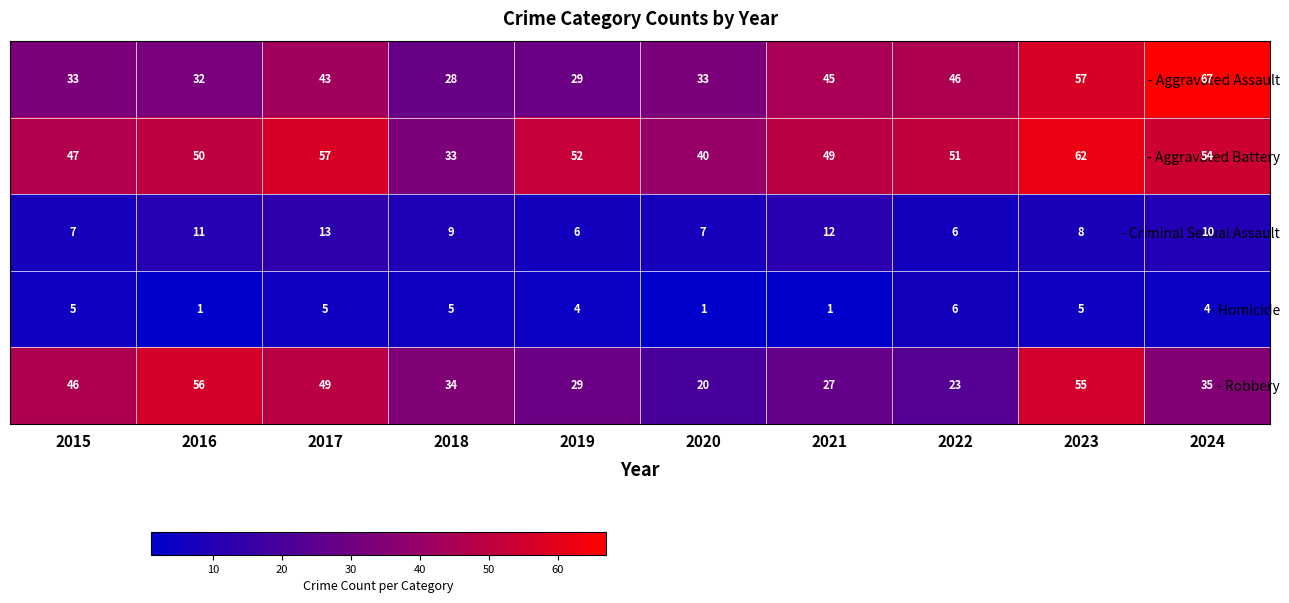

The - Criminal Sexual Assault series shows 2 at 2020. True or false?

False